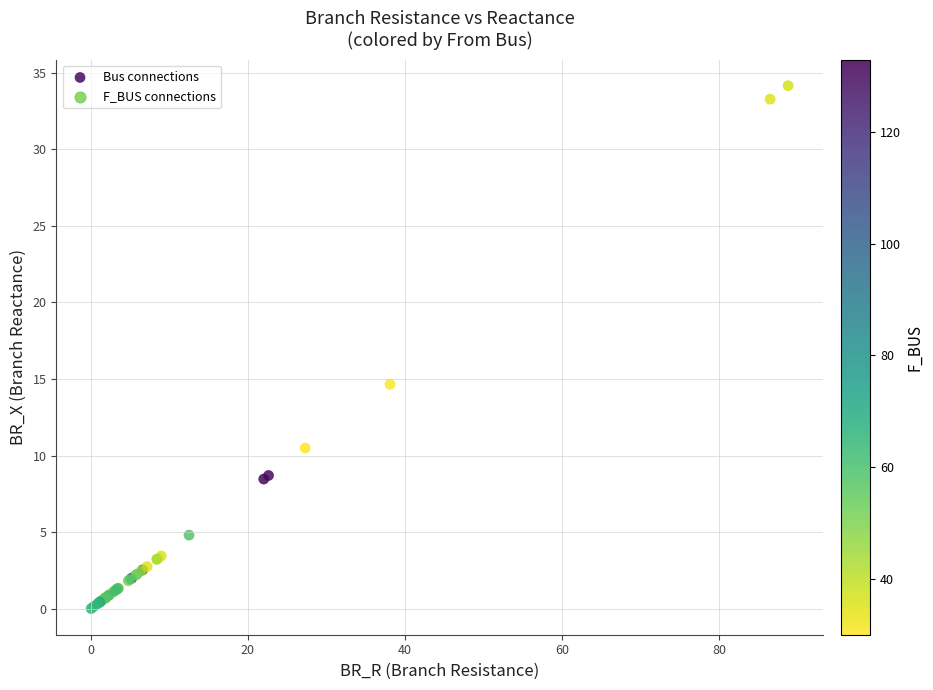

What Y value in the scatter plot is closest to 17?

14.7